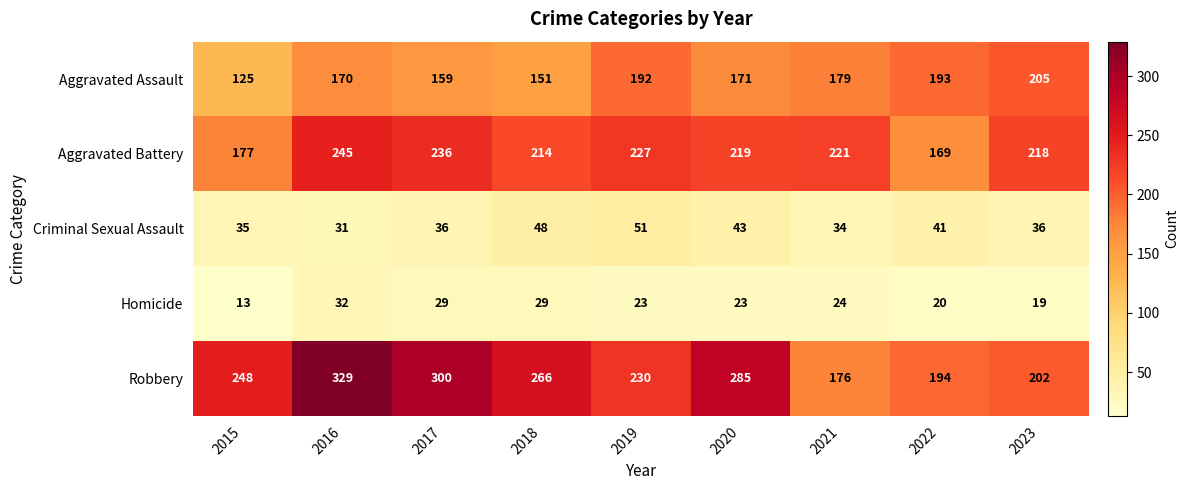

How many distinct data groups are displayed?

5